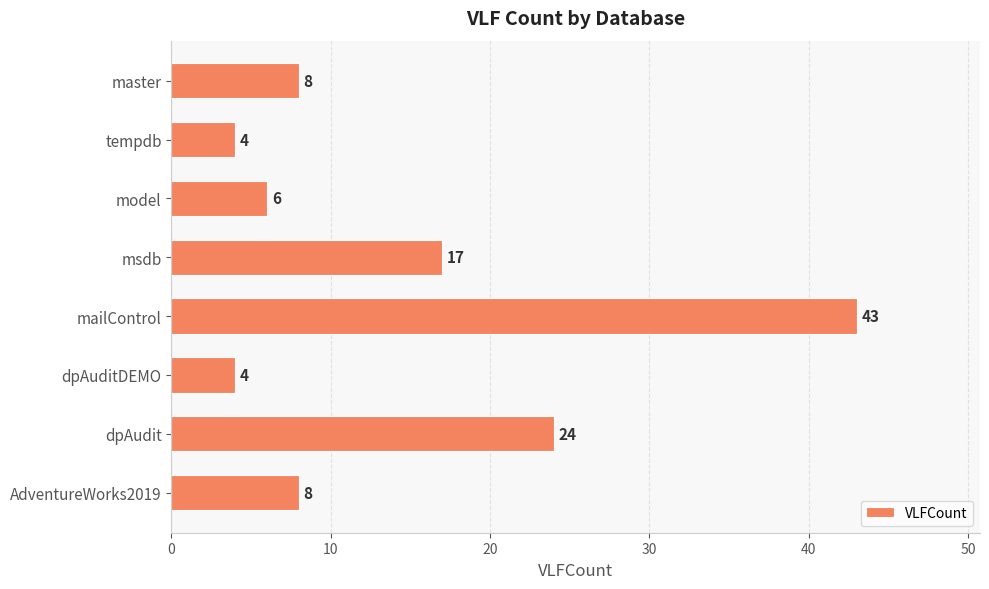

Reading top to bottom, extract all data points from this chart.

8	4	6	17	43	4	24	8